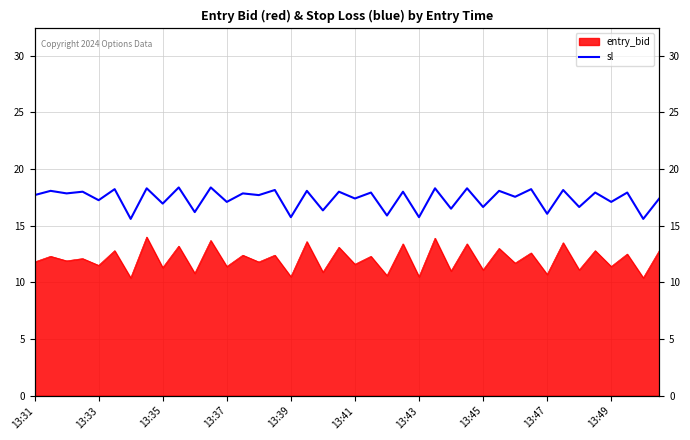

True or false: the data shows 4.0 at 13:49.

False